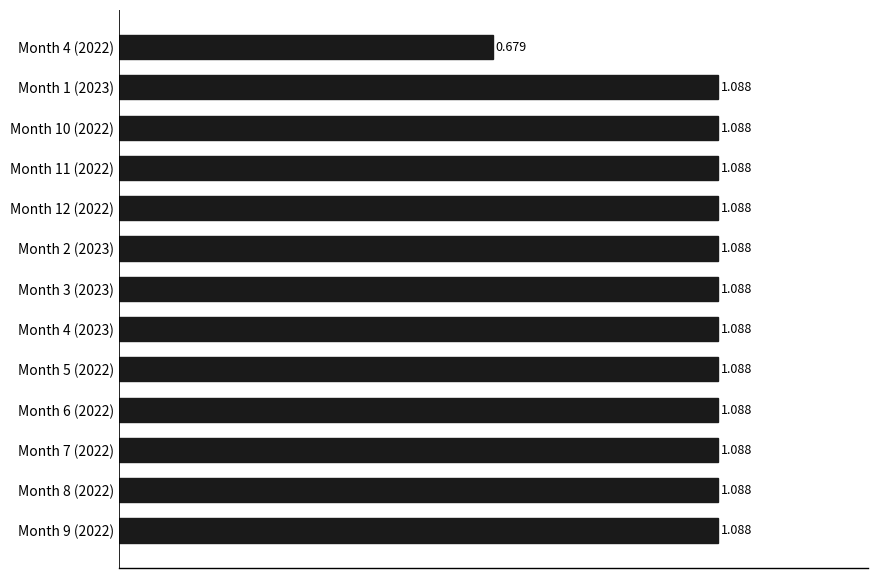

What is the difference between the maximum and minimum values?

0.4